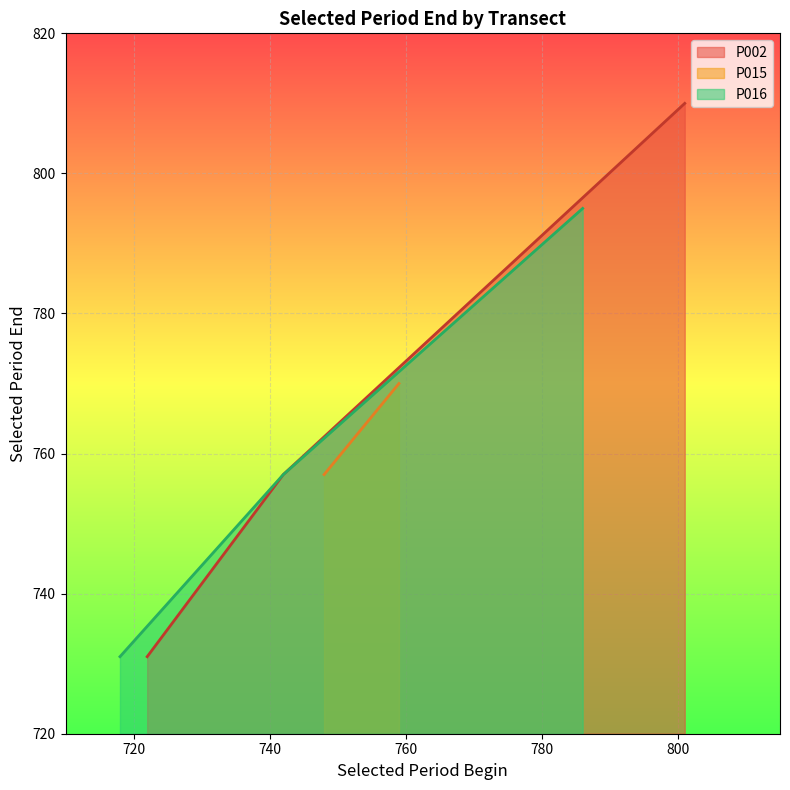

What is the average value of the P002 series?

766